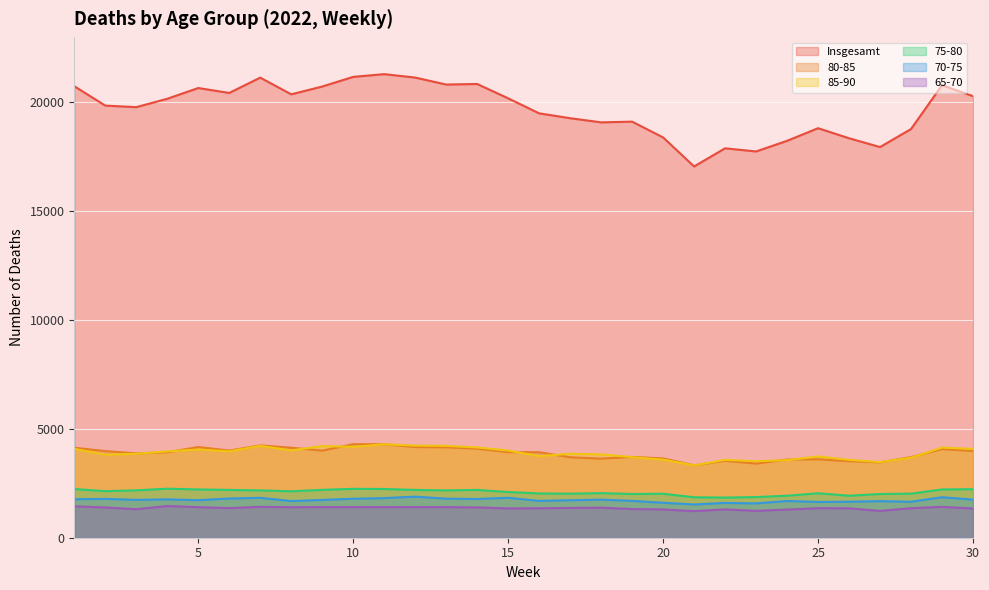

How many values in the 65-70 series exceed 1368?

14